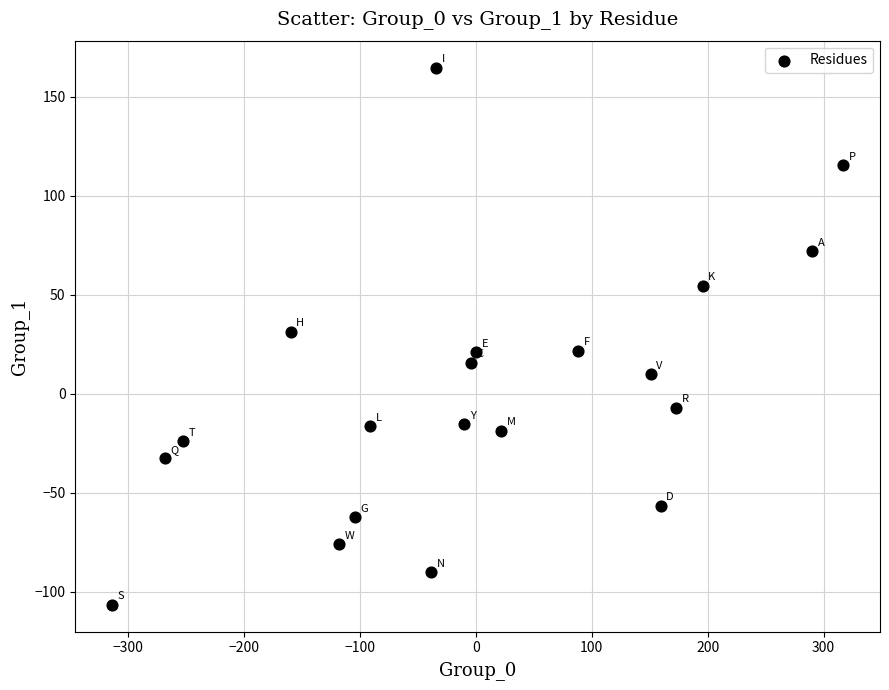

What is the range of X values (max minus min)?

631.3